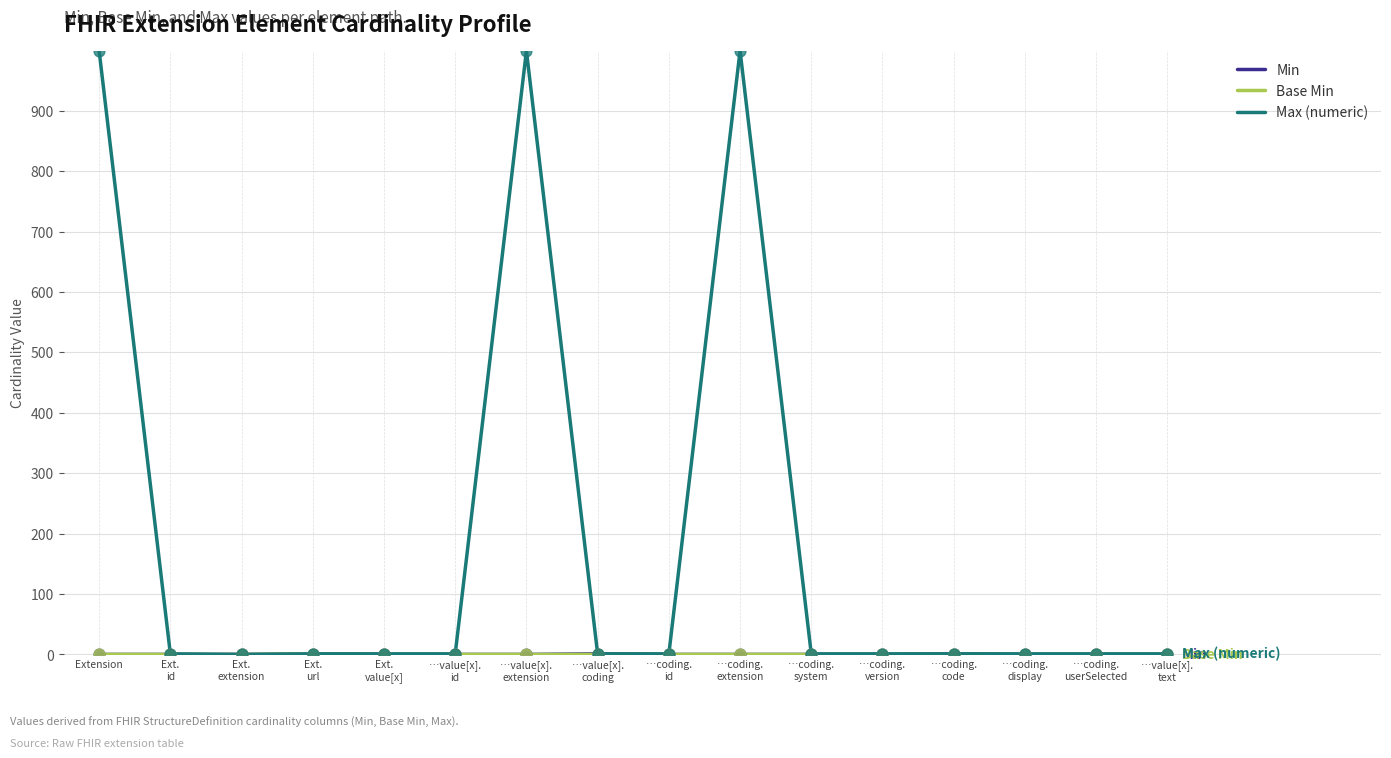

Which series has the largest total across all categories?

Max (numeric)